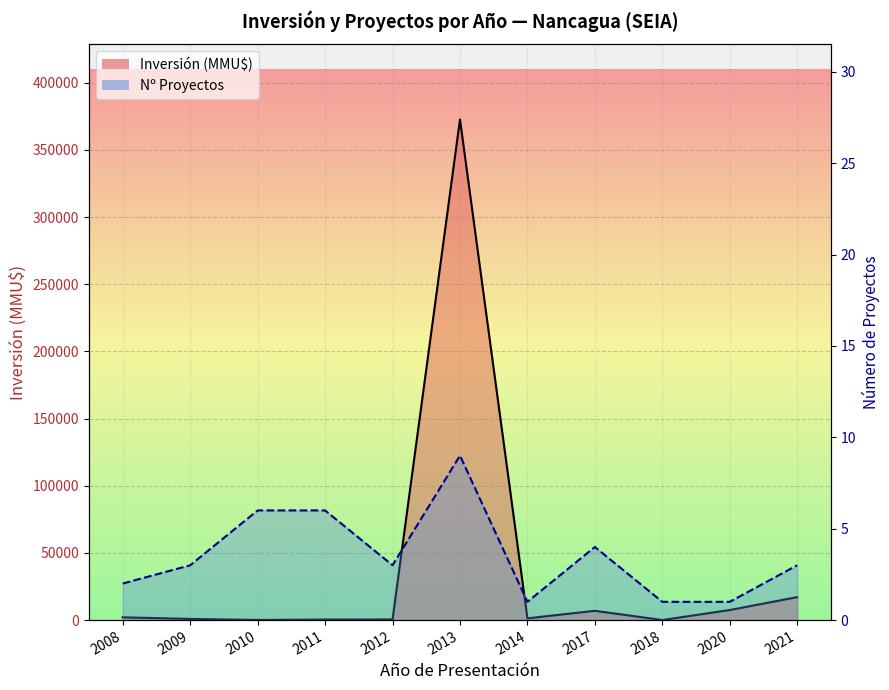

What is the difference between the maximum and minimum values in the Nº Proyectos line series?

8